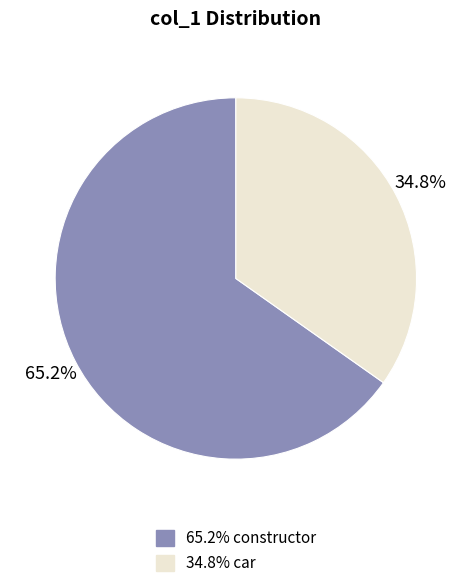

Does any single category account for the majority?

Yes